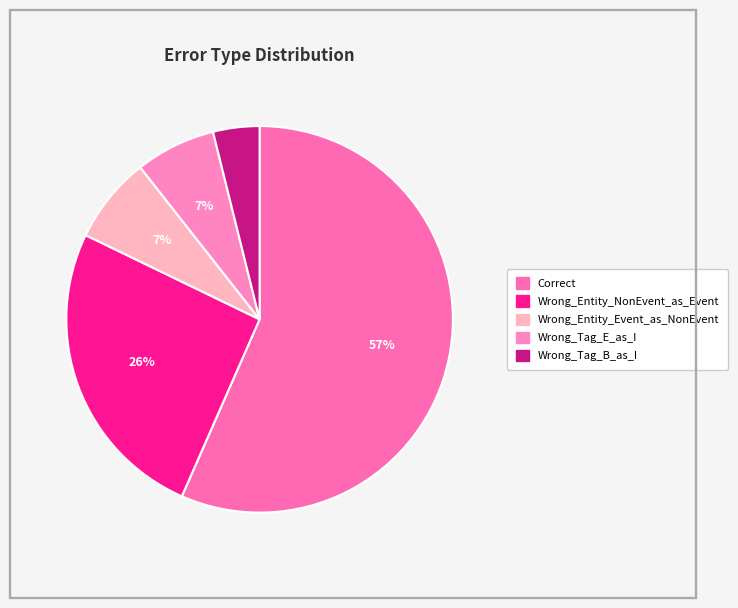

What is the total percentage of Wrong_Tag_B_as_I and Wrong_Tag_E_as_I?

10.6%